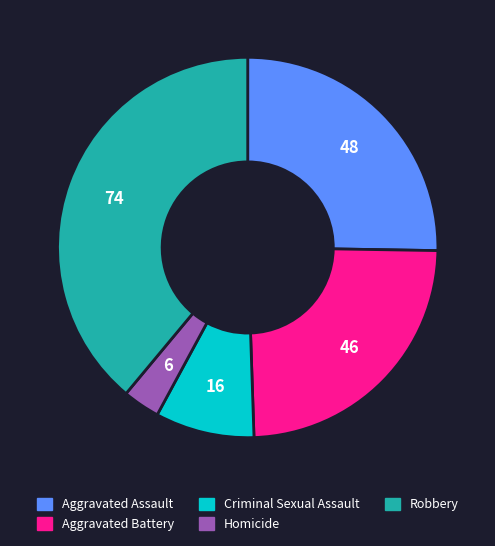

Between Criminal Sexual Assault and Aggravated Battery, which is larger?

Aggravated Battery